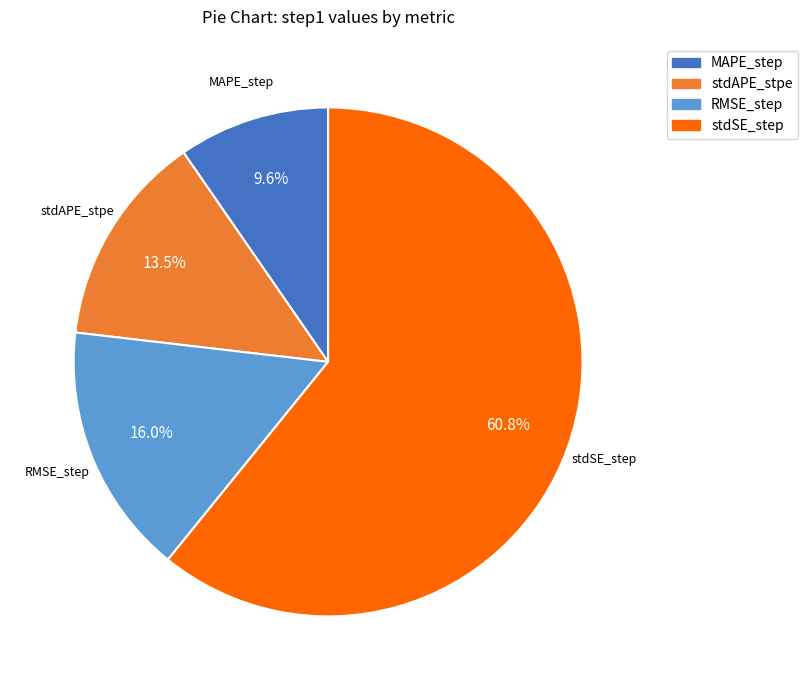

Which slice represents more than half of the pie?

stdSE_step